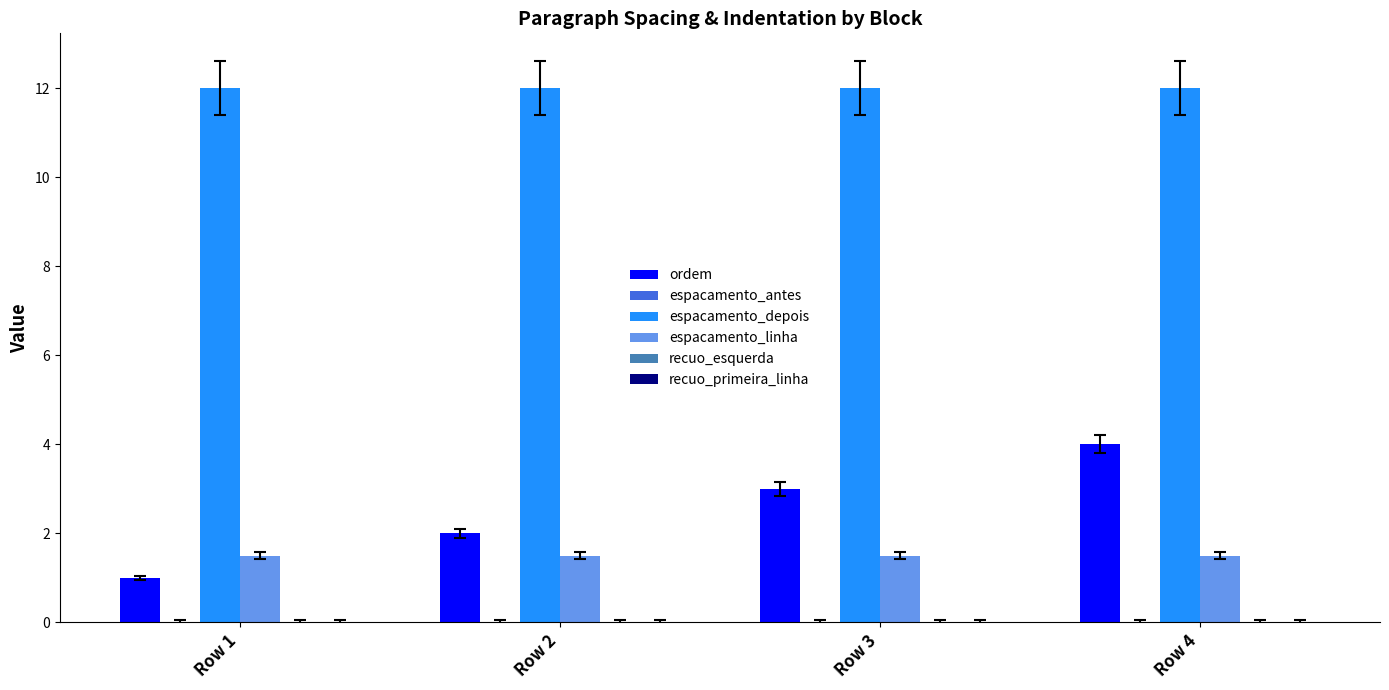

At which label is ordem closest to 2?

Row 2